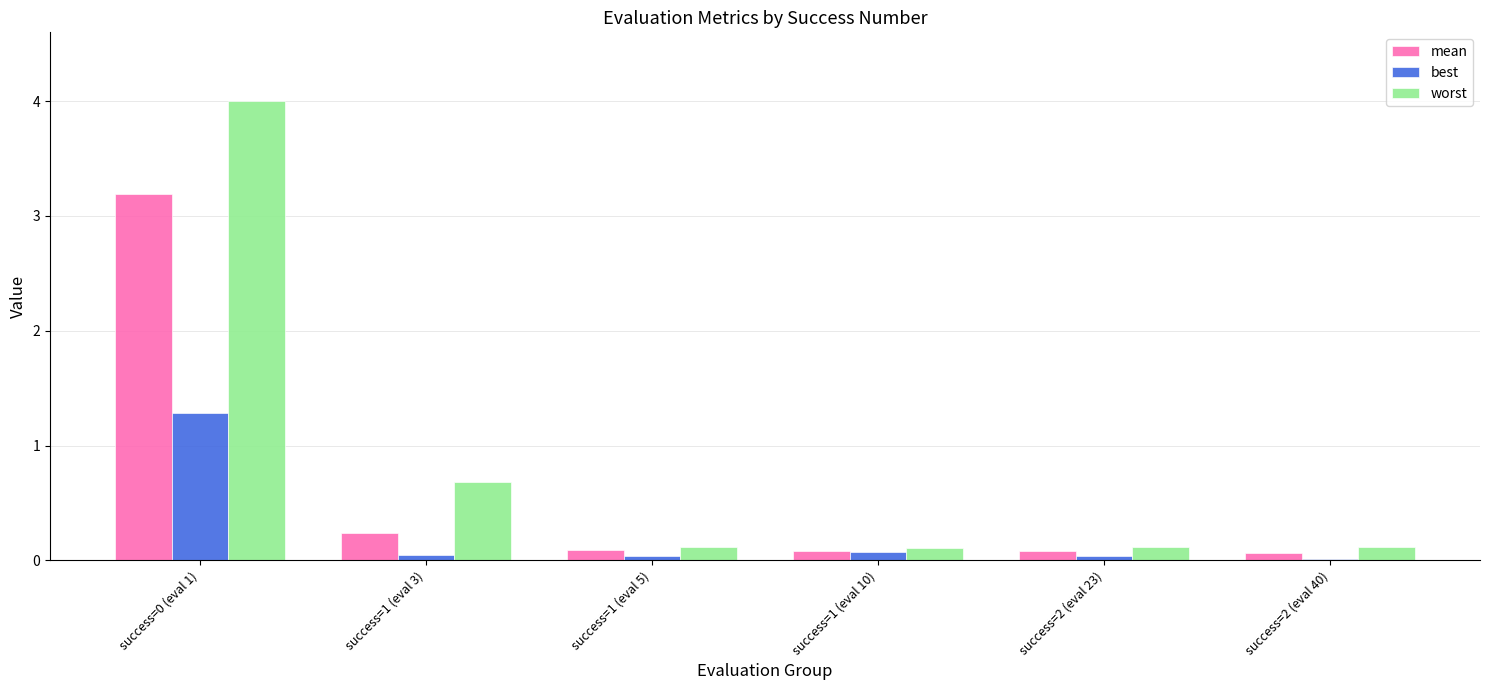

What are all the series names shown in the legend?

mean, best, worst